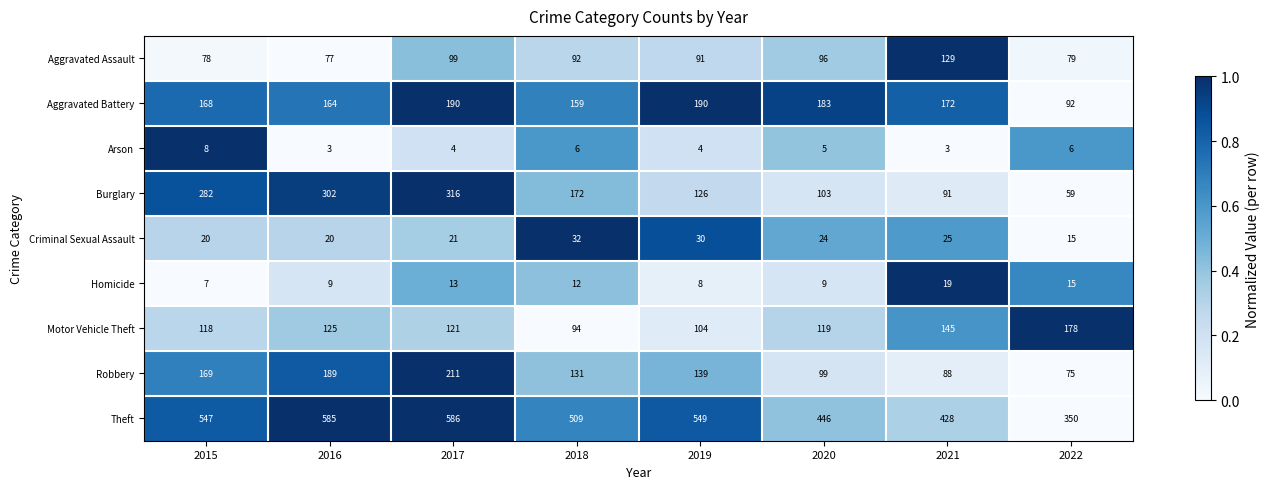

What is the maximum value shown in the chart?

586